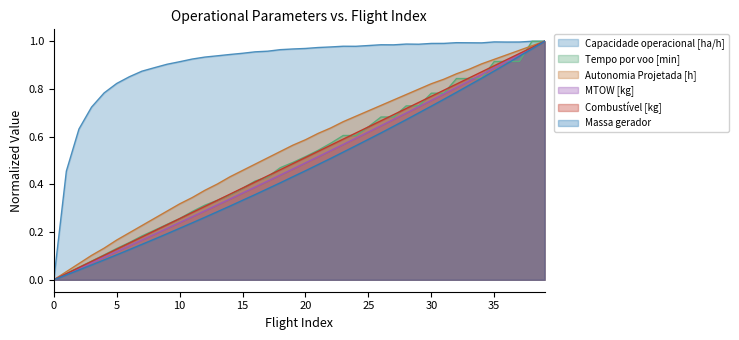

Reading left to right, transcribe all the data shown in this chart.

Capacidade operacional [ha/h]: 0.0	0.5	0.6	0.7	0.8	0.8	0.9	0.9	0.9	0.9	0.9	0.9	0.9	0.9	0.9	0.9	1.0	1.0	1.0	1.0	1.0	1.0	1.0	1.0	1.0	1.0	1.0	1.0	1.0	1.0	1.0	1.0	1.0	1.0	1.0	1.0	1.0	1.0	1.0	1.0
Tempo por voo [min]: 0.0	0.0	0.1	0.1	0.1	0.1	0.2	0.2	0.2	0.2	0.3	0.3	0.3	0.3	0.4	0.4	0.4	0.4	0.5	0.5	0.5	0.5	0.6	0.6	0.6	0.6	0.7	0.7	0.7	0.7	0.8	0.8	0.8	0.8	0.8	0.9	0.9	0.9	1.0	1.0
Autonomia Projetada [h]: 0.0	0.0	0.1	0.1	0.1	0.2	0.2	0.2	0.3	0.3	0.3	0.3	0.4	0.4	0.4	0.5	0.5	0.5	0.5	0.6	0.6	0.6	0.6	0.7	0.7	0.7	0.7	0.8	0.8	0.8	0.8	0.8	0.9	0.9	0.9	0.9	0.9	1.0	1.0	1.0
MTOW [kg]: 0.0	0.0	0.0	0.1	0.1	0.1	0.1	0.2	0.2	0.2	0.2	0.3	0.3	0.3	0.3	0.4	0.4	0.4	0.4	0.5	0.5	0.5	0.5	0.6	0.6	0.6	0.6	0.7	0.7	0.7	0.8	0.8	0.8	0.8	0.9	0.9	0.9	0.9	1.0	1.0
Combustível [kg]: 0.0	0.0	0.1	0.1	0.1	0.1	0.2	0.2	0.2	0.2	0.3	0.3	0.3	0.3	0.4	0.4	0.4	0.4	0.5	0.5	0.5	0.5	0.6	0.6	0.6	0.6	0.7	0.7	0.7	0.7	0.8	0.8	0.8	0.8	0.9	0.9	0.9	0.9	1.0	1.0
Massa gerador: 0.0	0.0	0.0	0.1	0.1	0.1	0.1	0.1	0.2	0.2	0.2	0.2	0.3	0.3	0.3	0.3	0.4	0.4	0.4	0.4	0.5	0.5	0.5	0.5	0.6	0.6	0.6	0.6	0.7	0.7	0.7	0.8	0.8	0.8	0.8	0.9	0.9	0.9	1.0	1.0